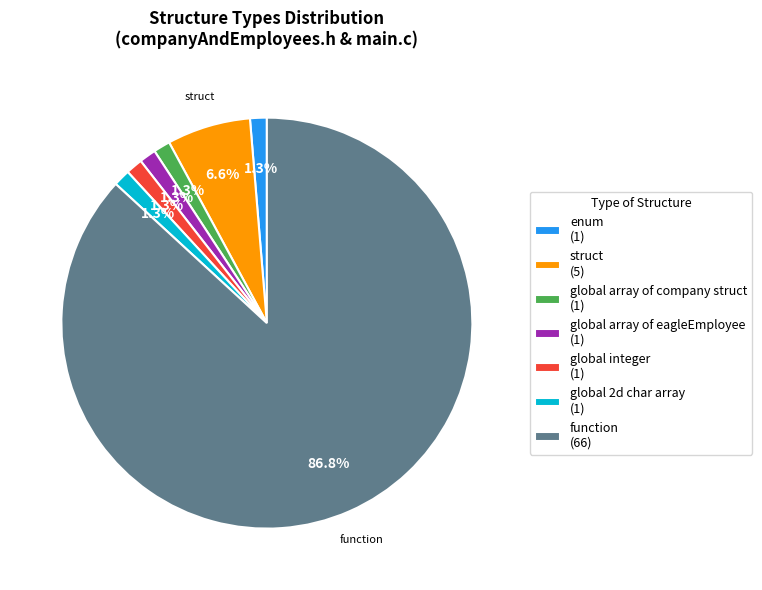

To the nearest percent, what is the combined percentage of function and global integer?

88%